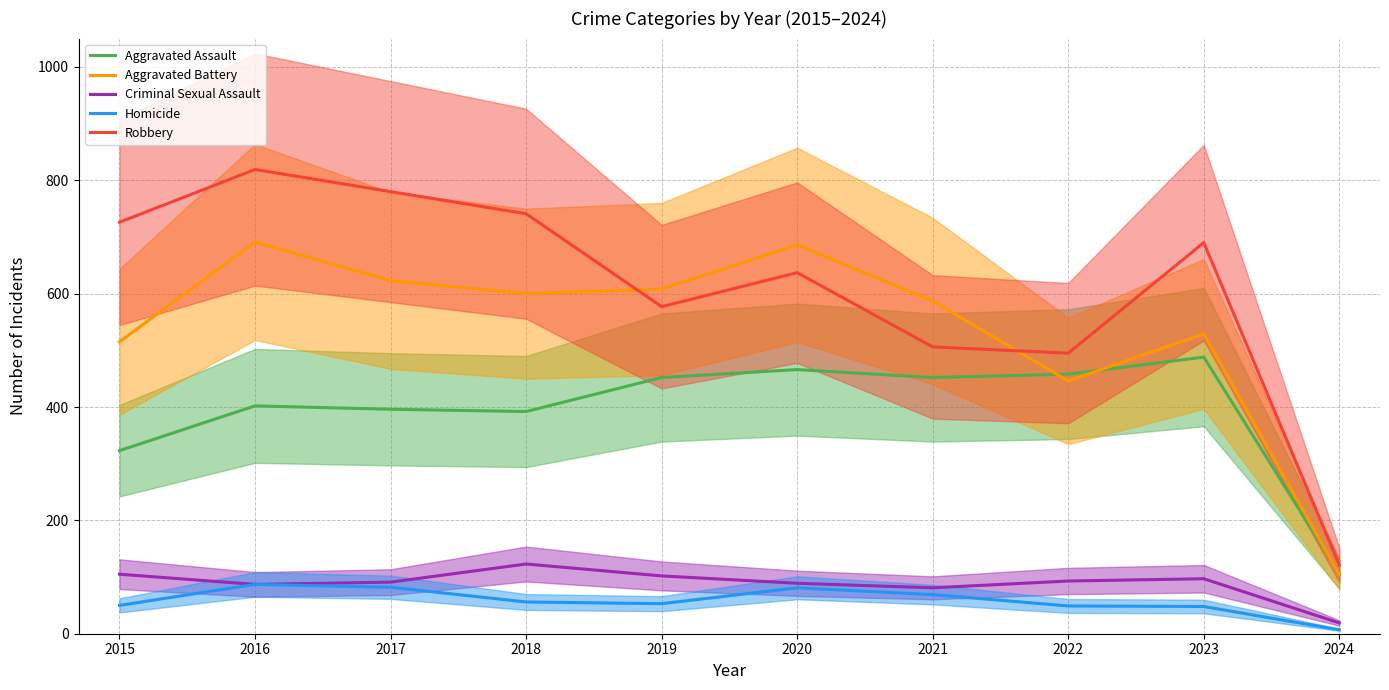

Reading left to right, transcribe all the data shown in this chart.

Aggravated Assault: 323	402	396	392	452	466	452	458	488	106
Aggravated Battery: 515	691	623	600	608	686	587	446	529	104
Criminal Sexual Assault: 105	87	91	123	102	89	81	93	97	19
Homicide: 50	87	82	56	53	81	69	49	48	7
Robbery: 726	819	780	741	577	637	506	495	690	121